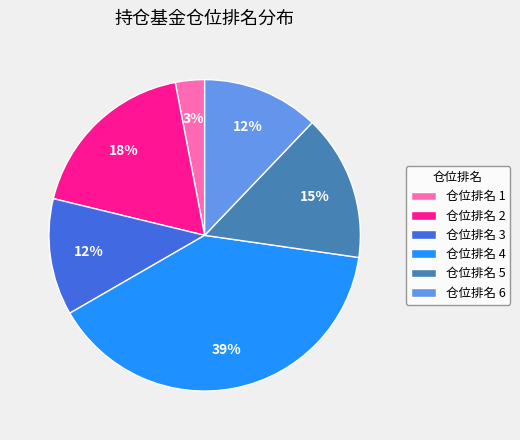

Is there any slice that represents more than half of the pie?

No